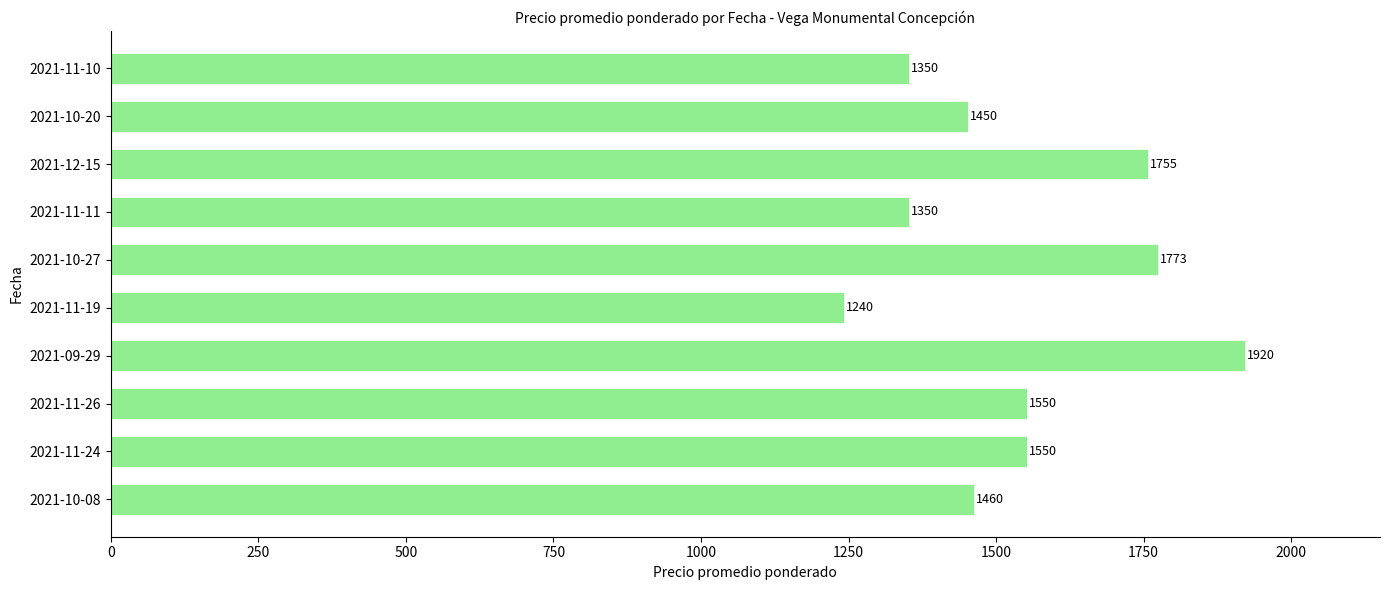

Read the value at 2021-11-26, to the nearest 10.

1550